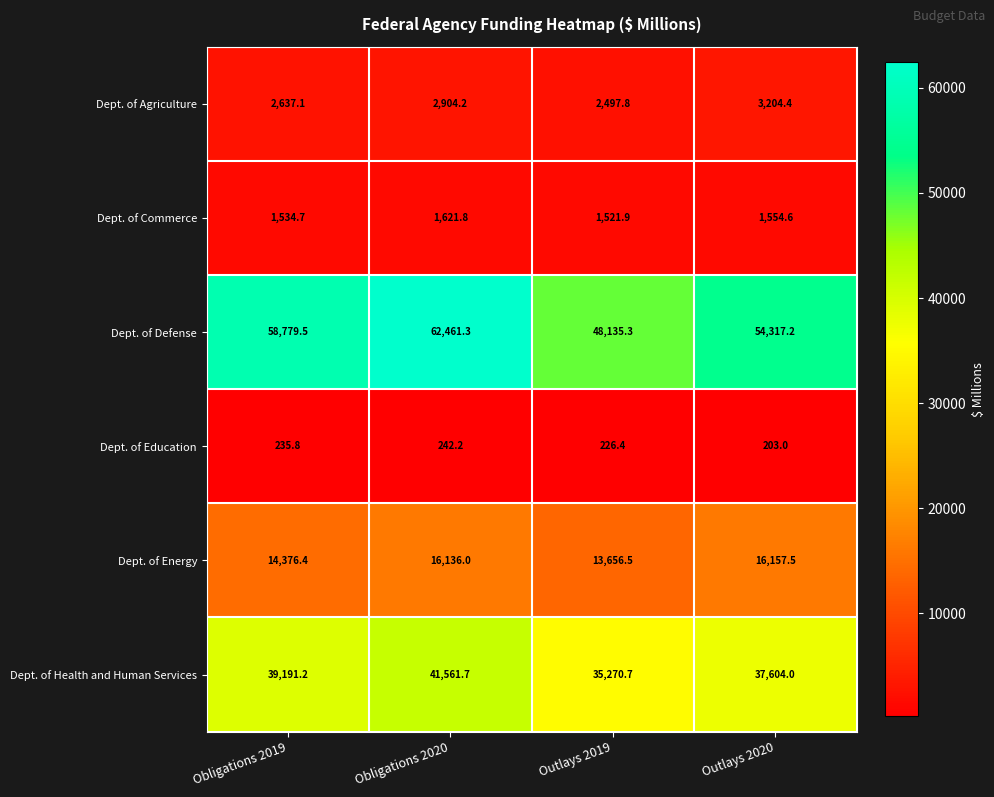

The Dept. of Health and Human Services series shows 57300.0 at Outlays 2020. True or false?

False